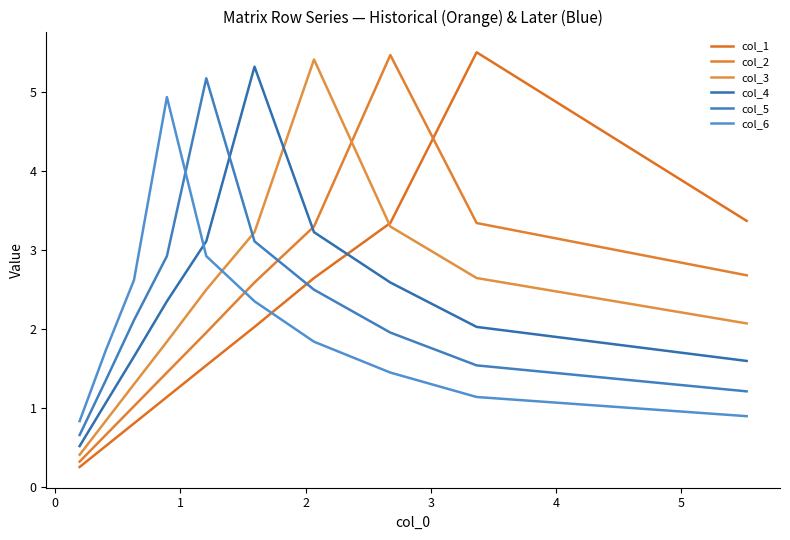

What is the label of the 4th point from the right?

5